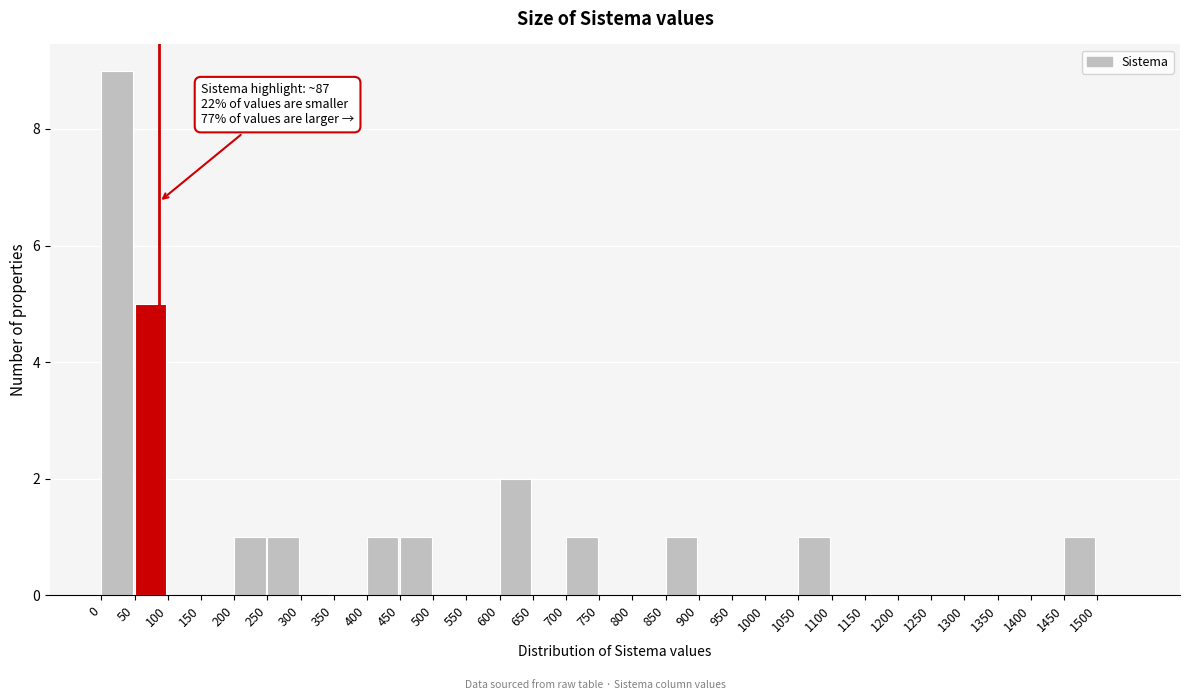

Which range on the x-axis has the tallest bar?

0 to 50